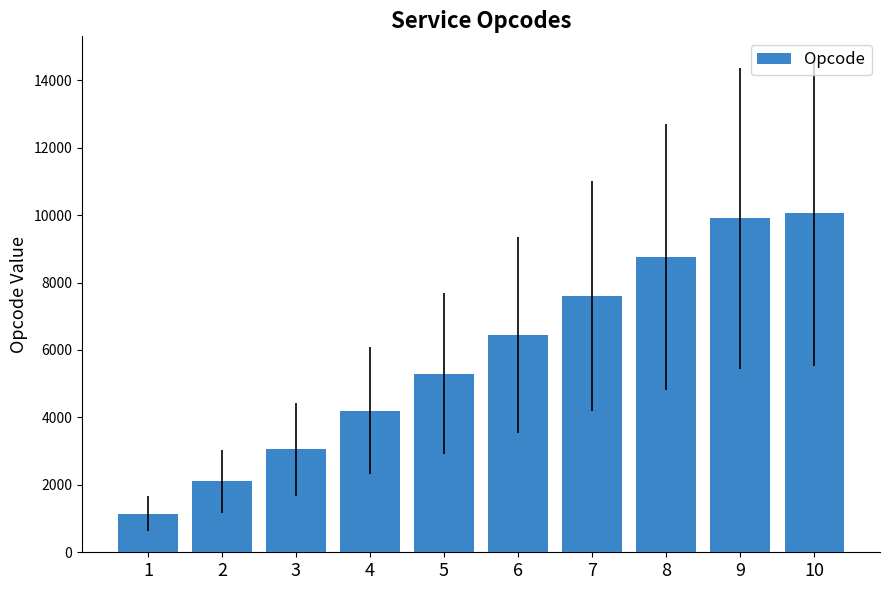

Which category has the highest value across all series?

10